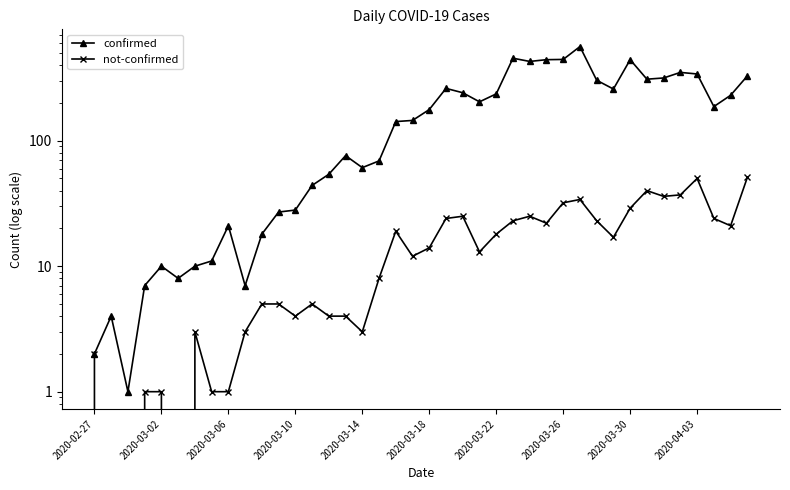

What is the difference between the maximum and minimum values in the not-confirmed series?

51